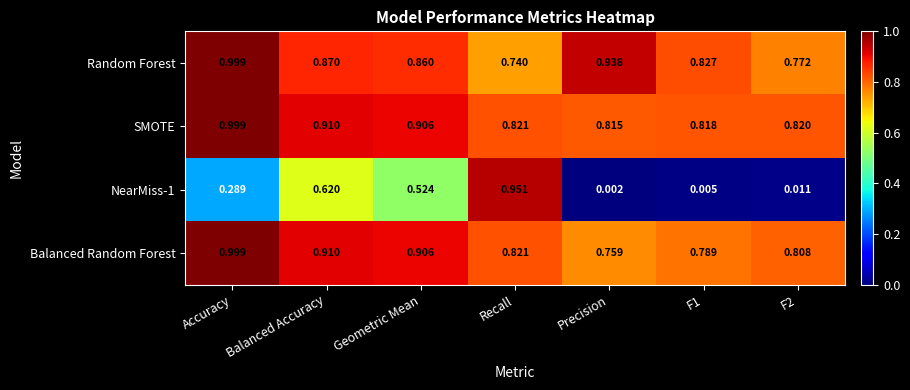

At which category does the chart reach its minimum across all series?

Precision